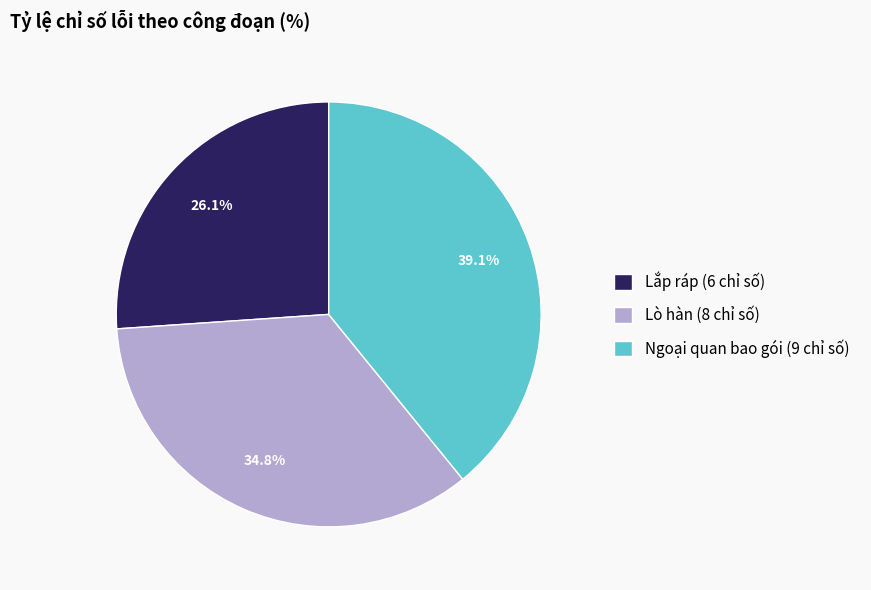

How much of the chart is everything except Lắp ráp (6 chỉ số)?

73.9%